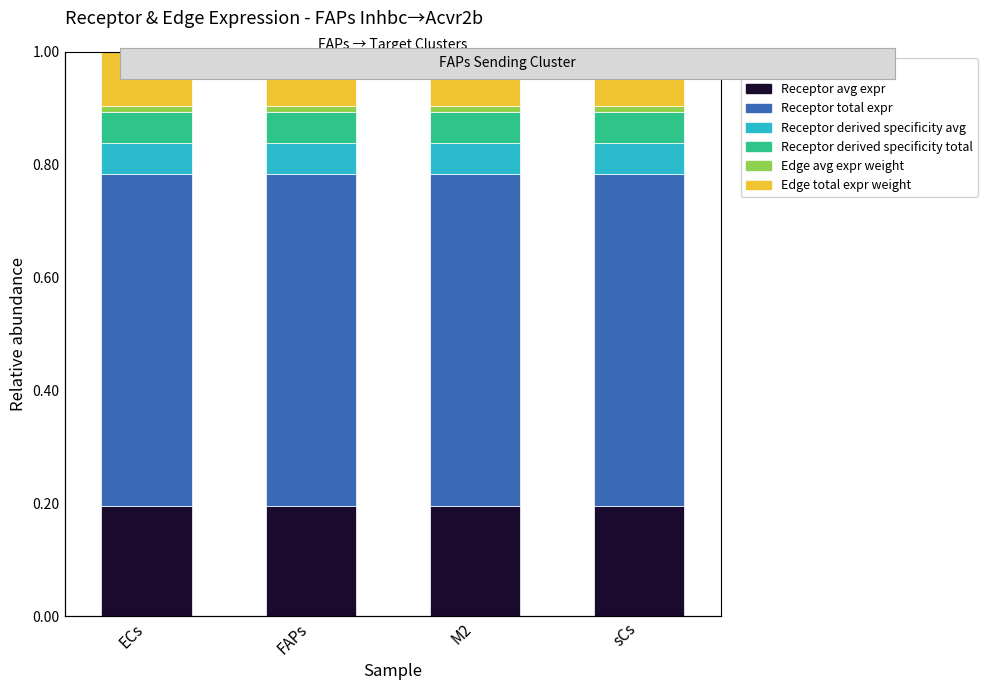

Which category has the lowest value across all series?

ECs